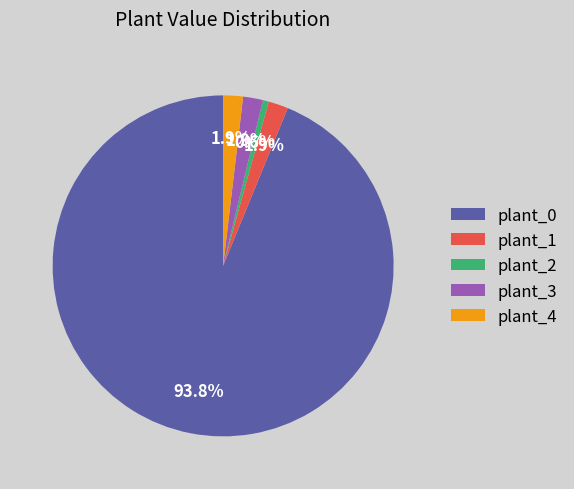

To the nearest percent, what is the average slice percentage?

20%